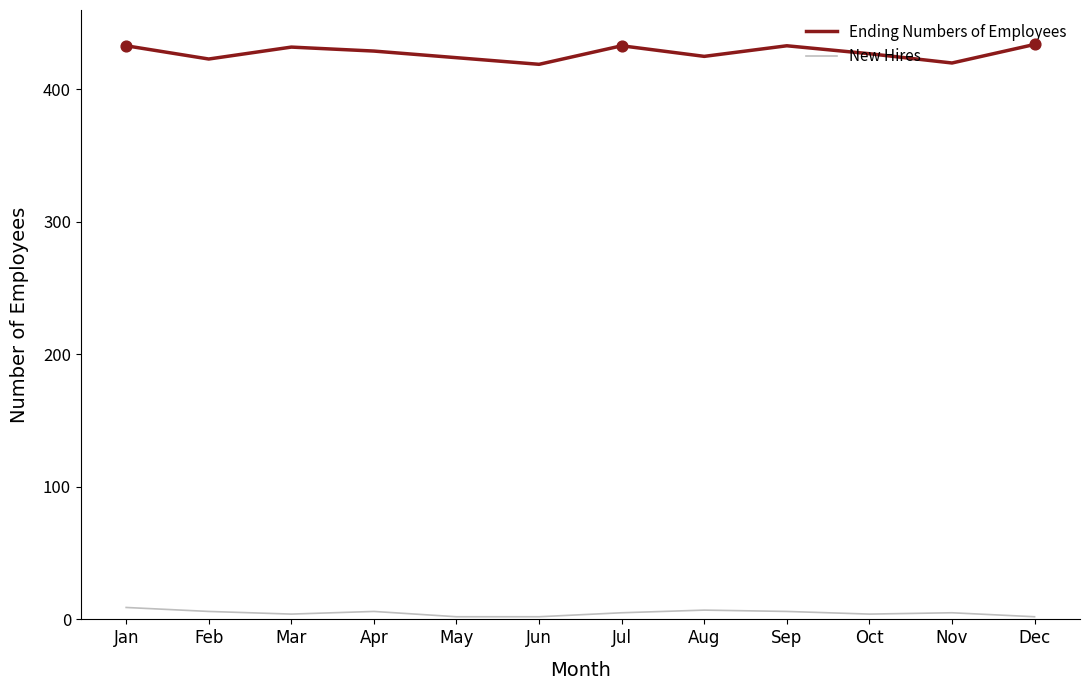

Is the value of Ending Numbers of Employees at Apr greater than the value of New Hires at Mar?

Yes